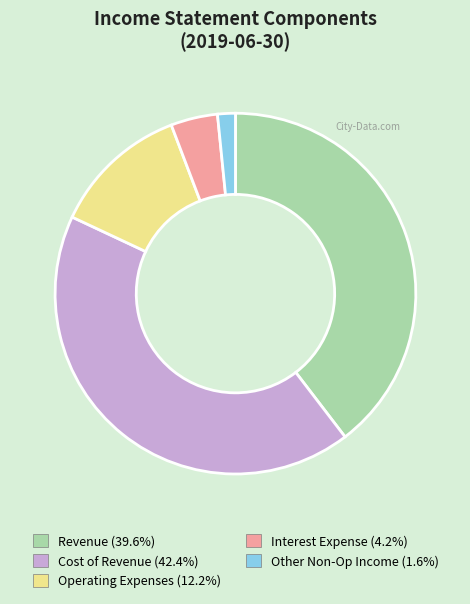

Does Other Non-Op Income represent more than half of the total?

No